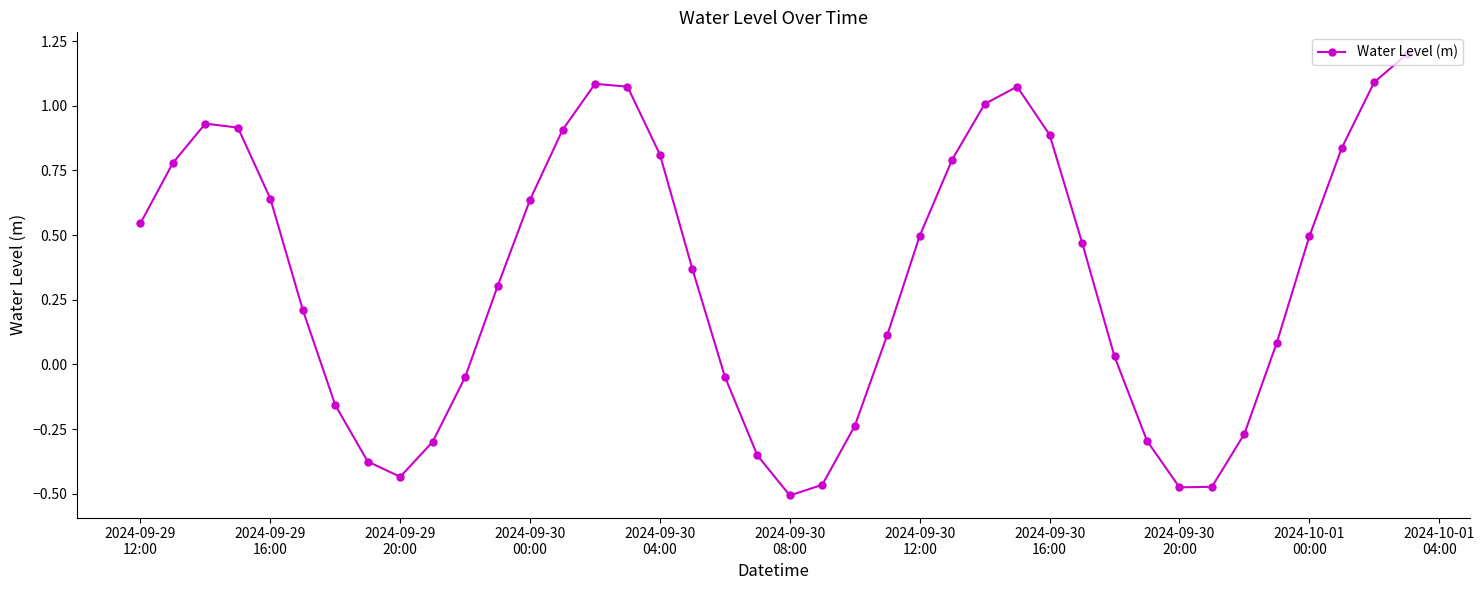

What is the difference between the second highest and minimum values?

1.6